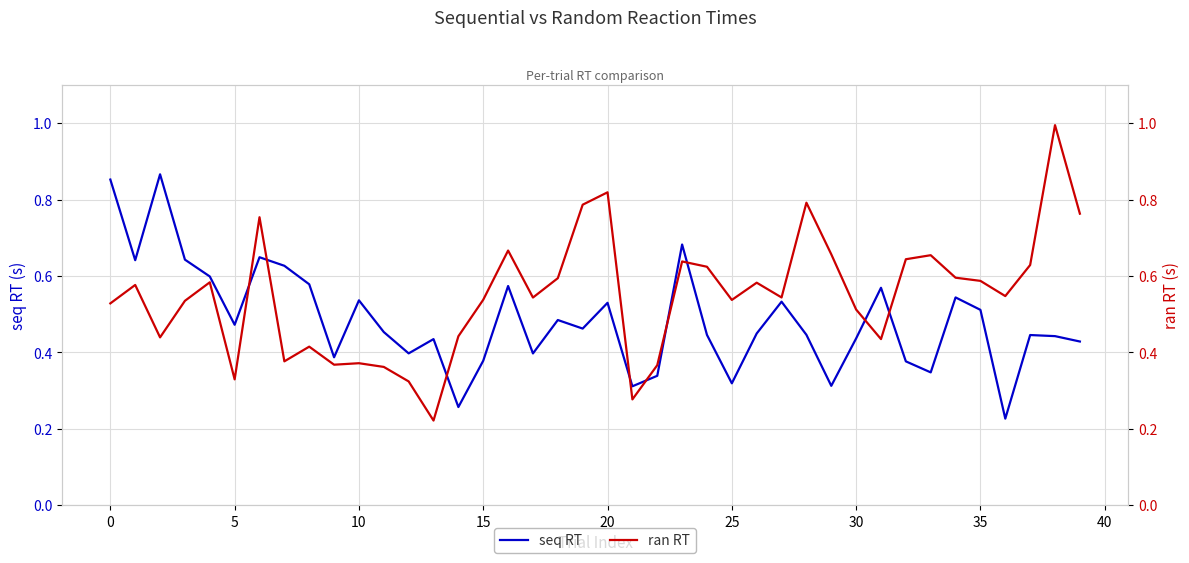

Reading left to right, what are all the values shown in this chart?

seq RT: 0.9	0.6	0.9	0.6	0.6	0.5	0.6	0.6	0.6	0.4	0.5	0.5	0.4	0.4	0.3	0.4	0.6	0.4	0.5	0.5	0.5	0.3	0.3	0.7	0.4	0.3	0.4	0.5	0.4	0.3	0.4	0.6	0.4	0.3	0.5	0.5	0.2	0.4	0.4	0.4
ran RT: 0.5	0.6	0.4	0.5	0.6	0.3	0.8	0.4	0.4	0.4	0.4	0.4	0.3	0.2	0.4	0.5	0.7	0.5	0.6	0.8	0.8	0.3	0.4	0.6	0.6	0.5	0.6	0.5	0.8	0.7	0.5	0.4	0.6	0.7	0.6	0.6	0.5	0.6	1.0	0.8